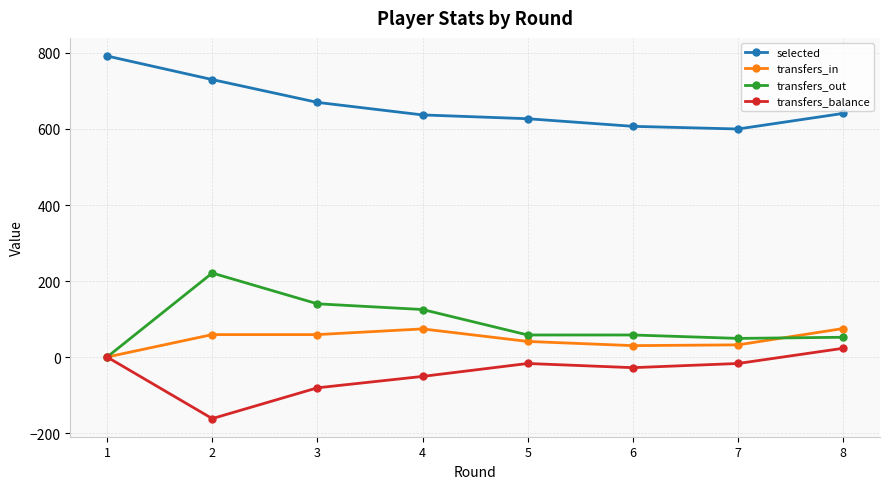

At which category is the sum across all series the highest?

2